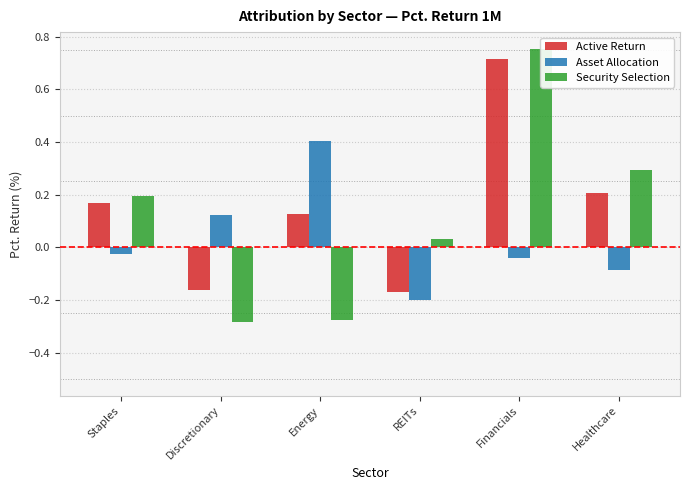

The Security Selection series shows 0.8 at Financials. True or false?

True